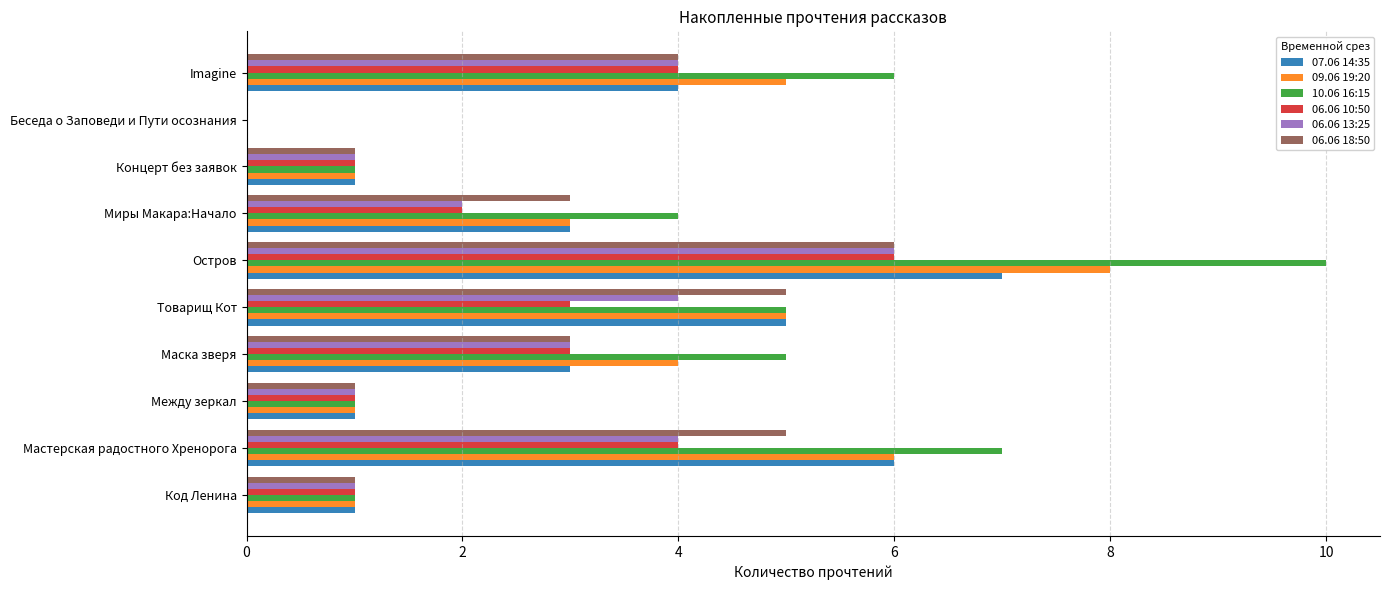

Count the number of categories in the chart.

10